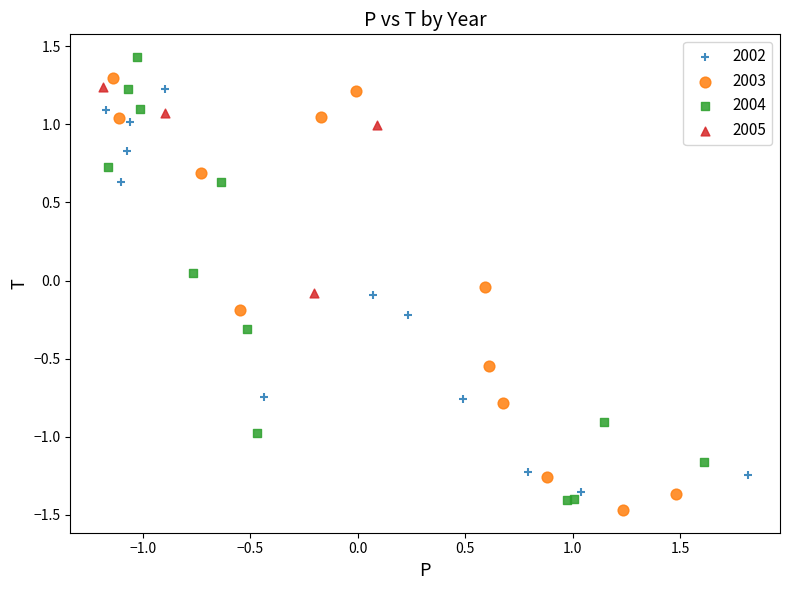

Which series has the largest Y range (max minus min)?

2004